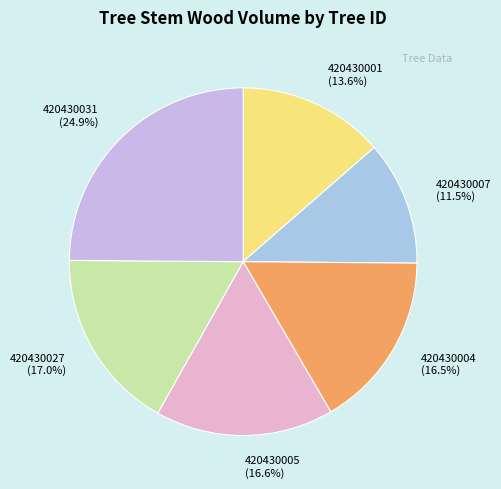

How many segments does this pie chart have?

6